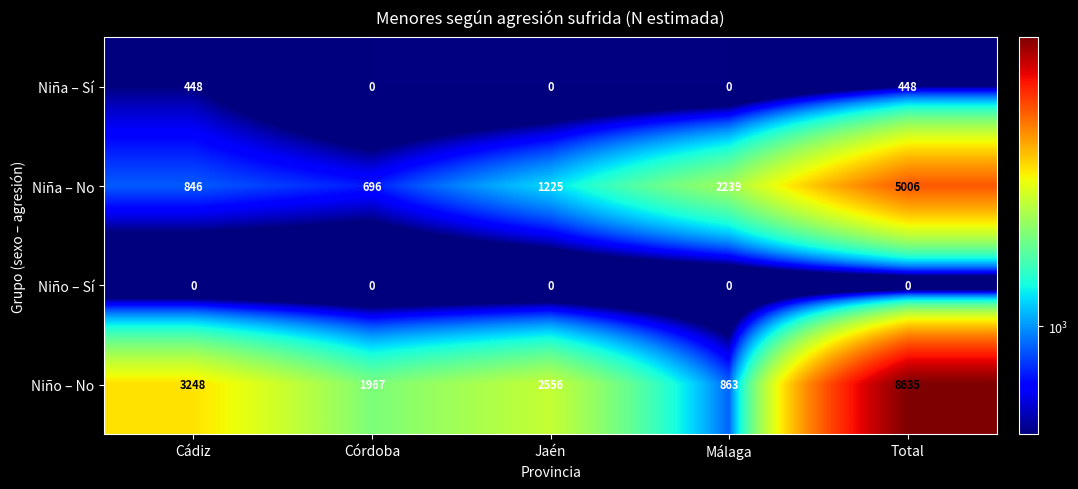

Count the number of categories in the chart.

5